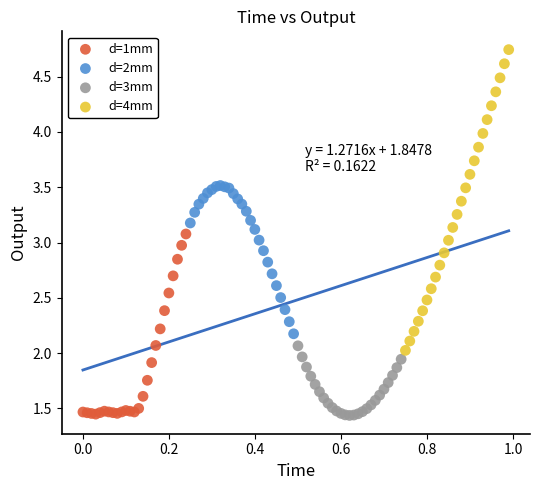

Which series reaches the maximum Y coordinate?

d=4mm